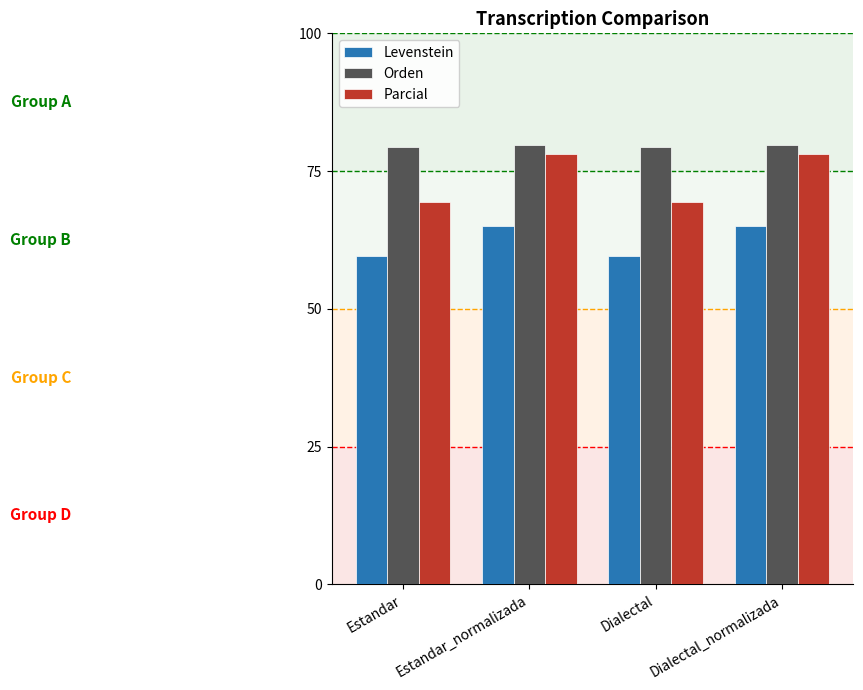

Which series changed the most between Estandar and Dialectal_normalizada?

Parcial